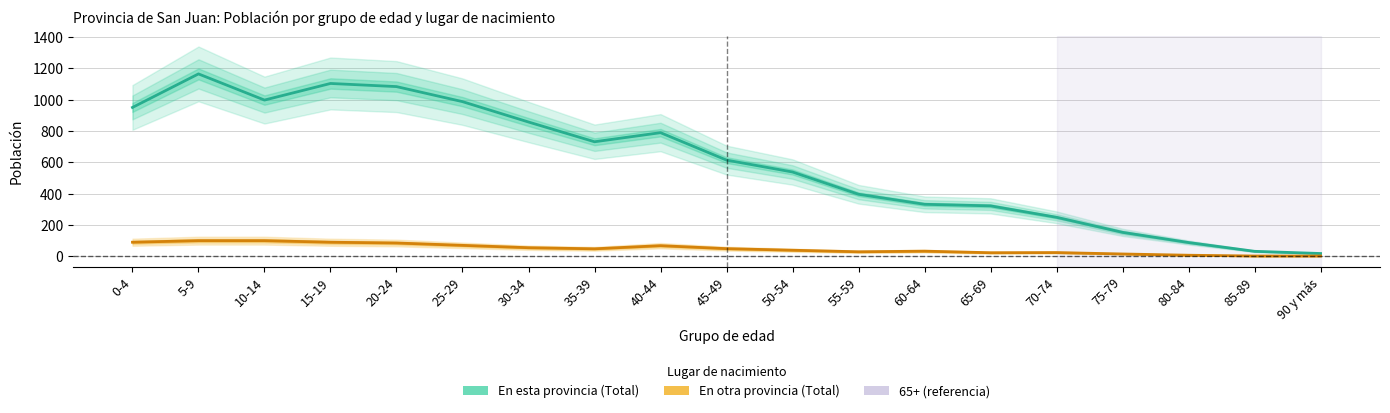

True or false: En esta provincia (Total) has a value of 1104 at 15-19.

True